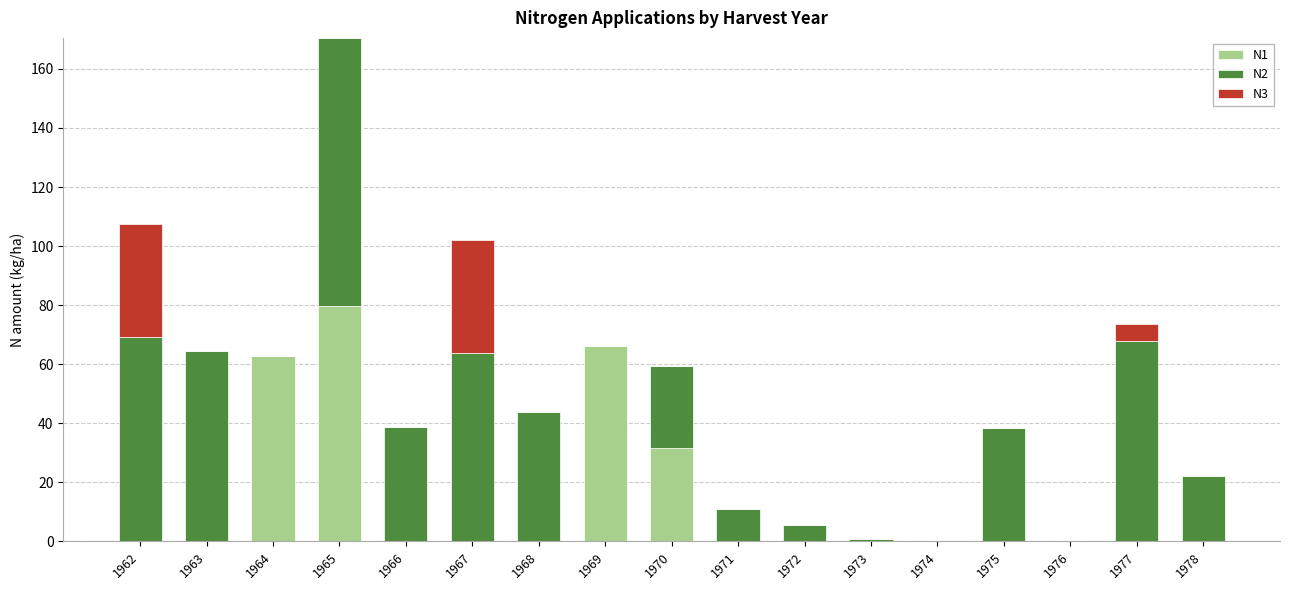

What is the total value across all series at 1978?

22.2